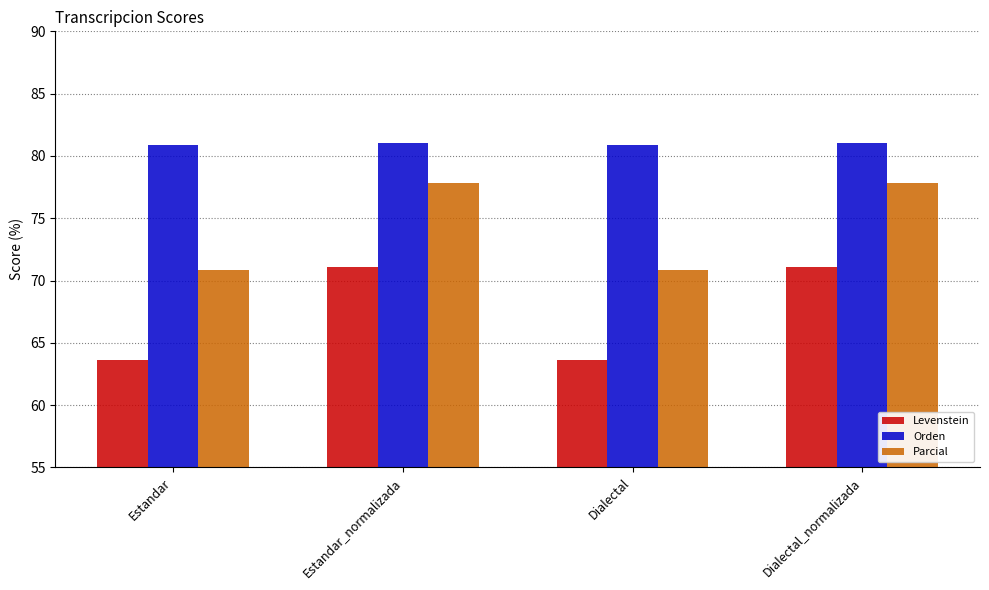

List the series in order of their peak value, lowest first.

Levenstein, Parcial, Orden